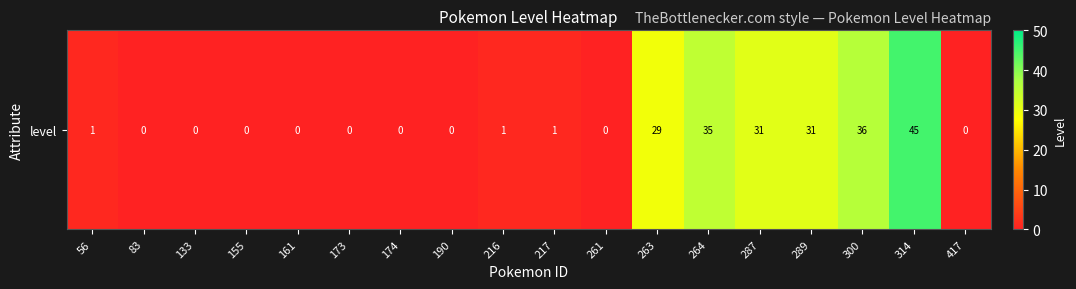

Rank the categories by value from lowest to highest.

83, 133, 155, 161, 173, 174, 190, 261, 417, 56, 216, 217, 263, 287, 289, 264, 300, 314